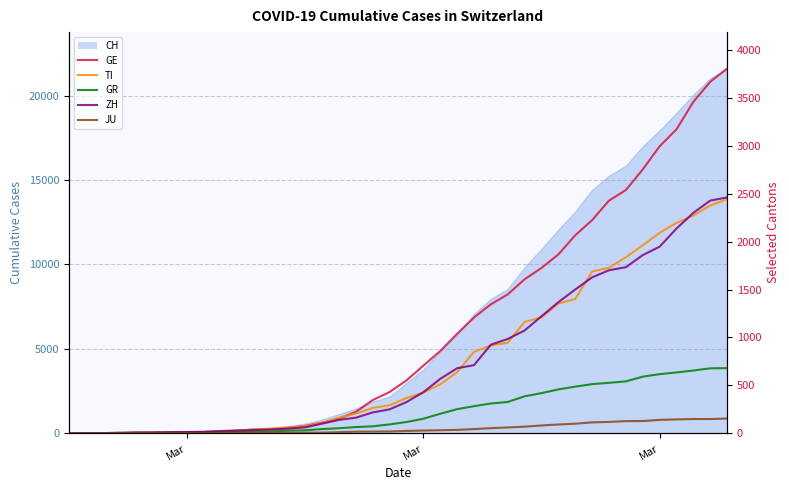

At how many categories does at least one series exceed 2266?

8